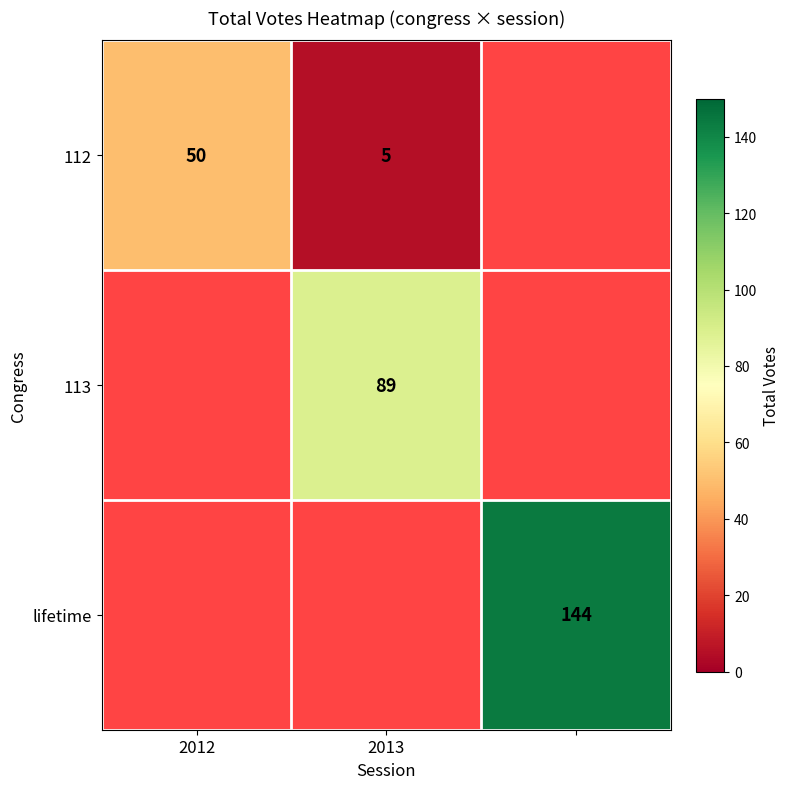

Is it true that 112 equals 50 at 2012?

True